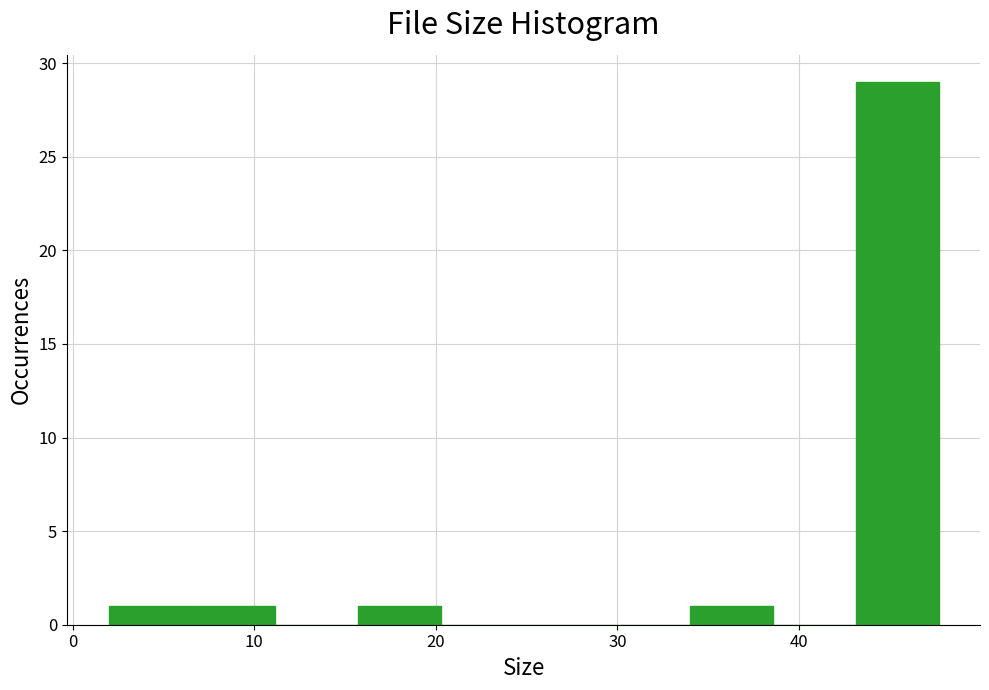

Which range on the x-axis has the tallest bar?

43 to 48